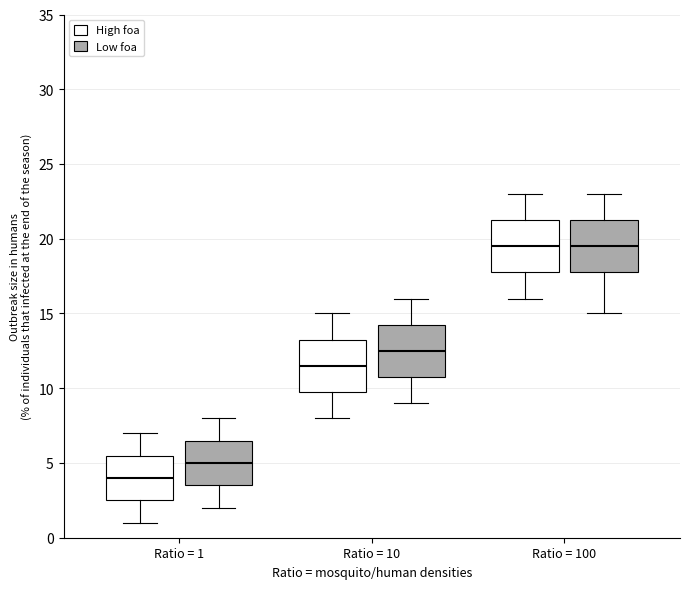

Reading left to right, transcribe this box plot: for each box, give where its median line is, the range the box spans, and where its two whiskers end, as read against the y-axis. The values are not printed on the chart, so give them approximately, as read against the axis.

Ratio = 1 (High foa): median 4.0, box 2.5 to 5.5, whiskers 1.0 to 7.0
Ratio = 1 (Low foa): median 5.0, box 3.5 to 6.5, whiskers 2.0 to 8.0
Ratio = 10 (High foa): median 11.5, box 10.0 to 13.5, whiskers 8.0 to 15.0
Ratio = 10 (Low foa): median 12.5, box 11.0 to 14.5, whiskers 9.0 to 16.0
Ratio = 100 (High foa): median 19.5, box 18.0 to 21.5, whiskers 16.0 to 23.0
Ratio = 100 (Low foa): median 19.5, box 18.0 to 21.5, whiskers 15.0 to 23.0